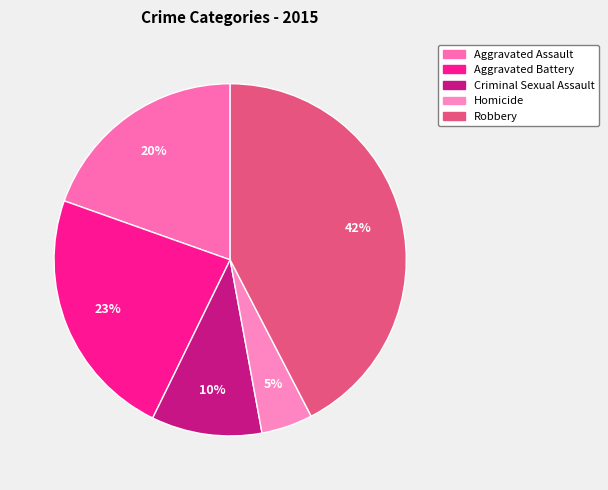

Which slice is the largest?

Robbery